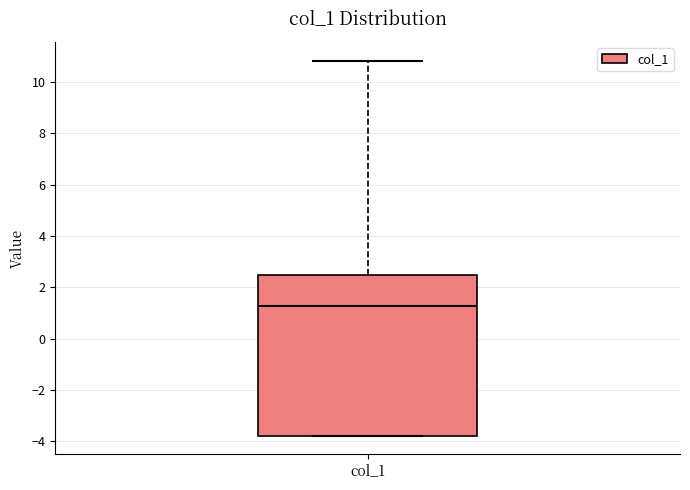

Transcribe this box plot: give where the median line is, the range the box spans, and where the two whiskers end, as read against the y-axis. The values are not printed on the chart, so give them approximately, as read against the axis.

median 1.2, box -3.8 to 2.4, whiskers -3.8 to 10.8